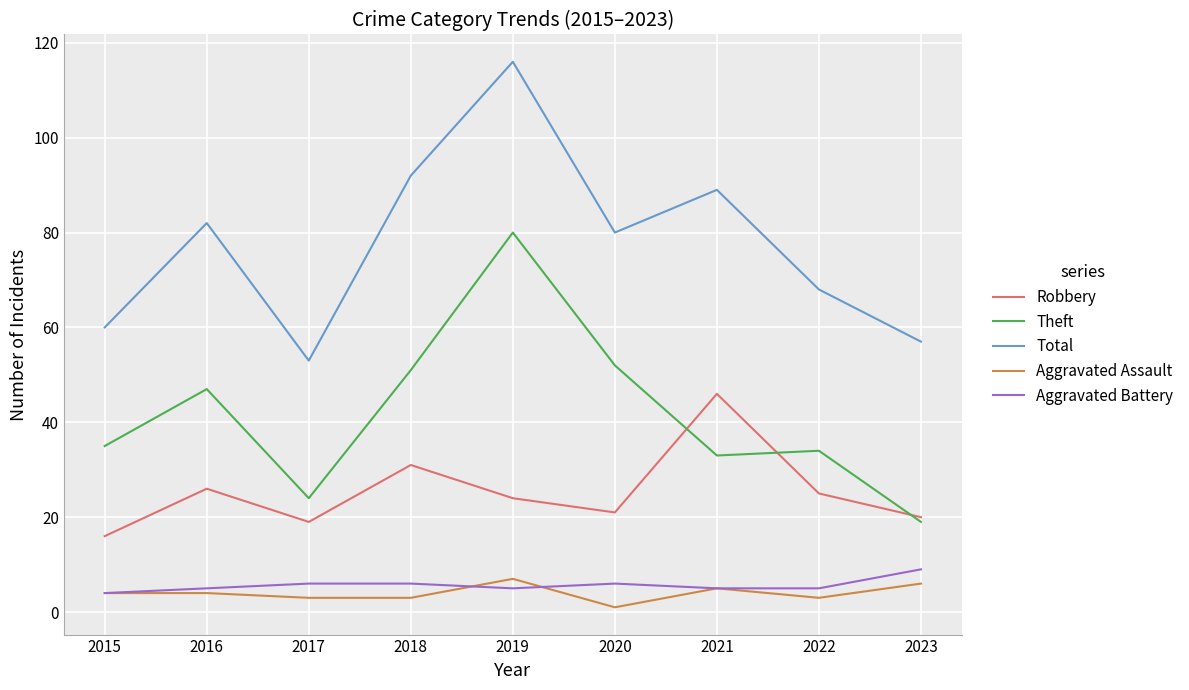

What is the minimum value shown in the chart?

1